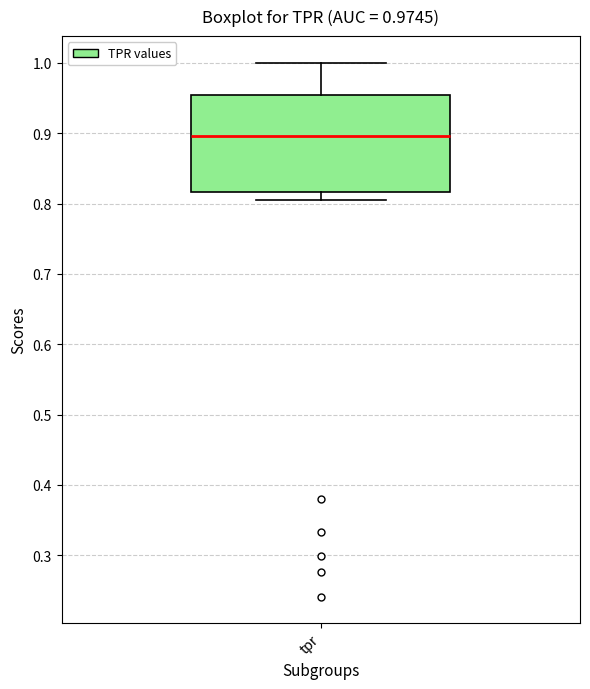

Read this box plot against the y-axis: the position of the median line, the range covered by the box, and the ends of both whiskers. The values are not printed on the chart, so give them approximately, as read against the axis.

median 0.90, box 0.82 to 0.95, whiskers 0.80 to 1.00